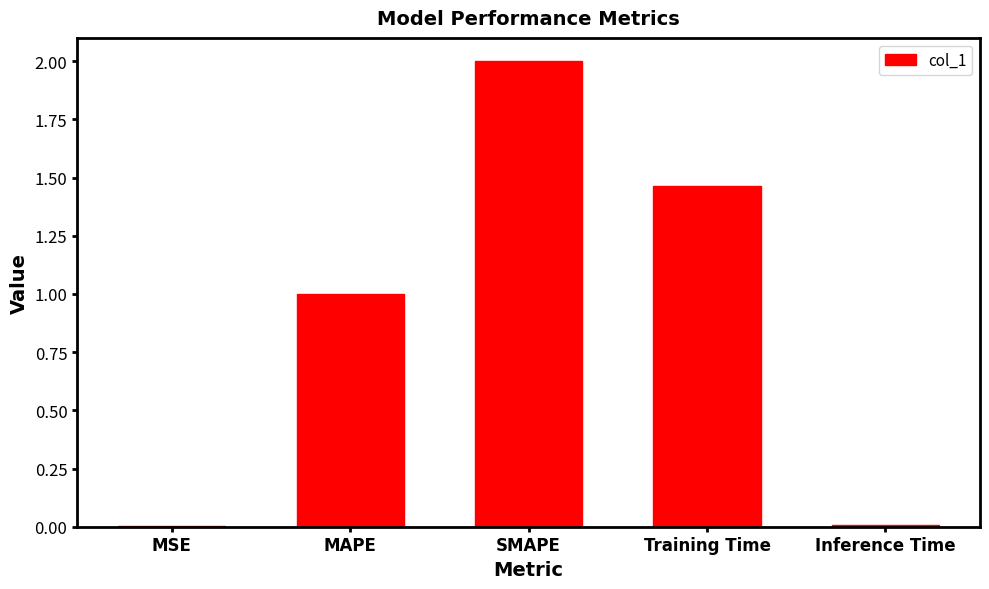

Which category has the highest value across all series?

SMAPE